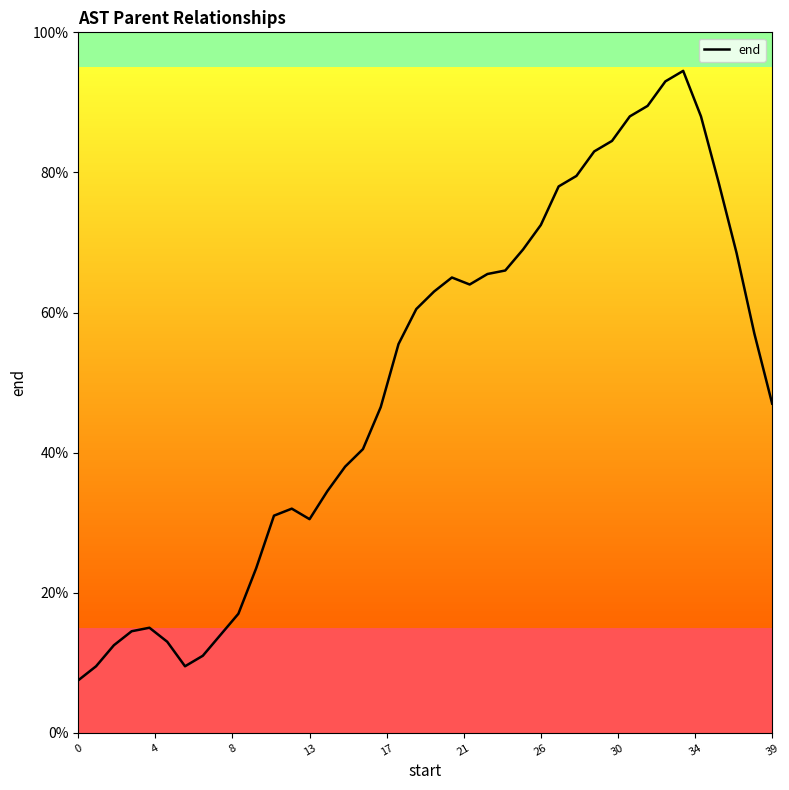

True or false: there are more than 0 points higher than both neighbors.

True